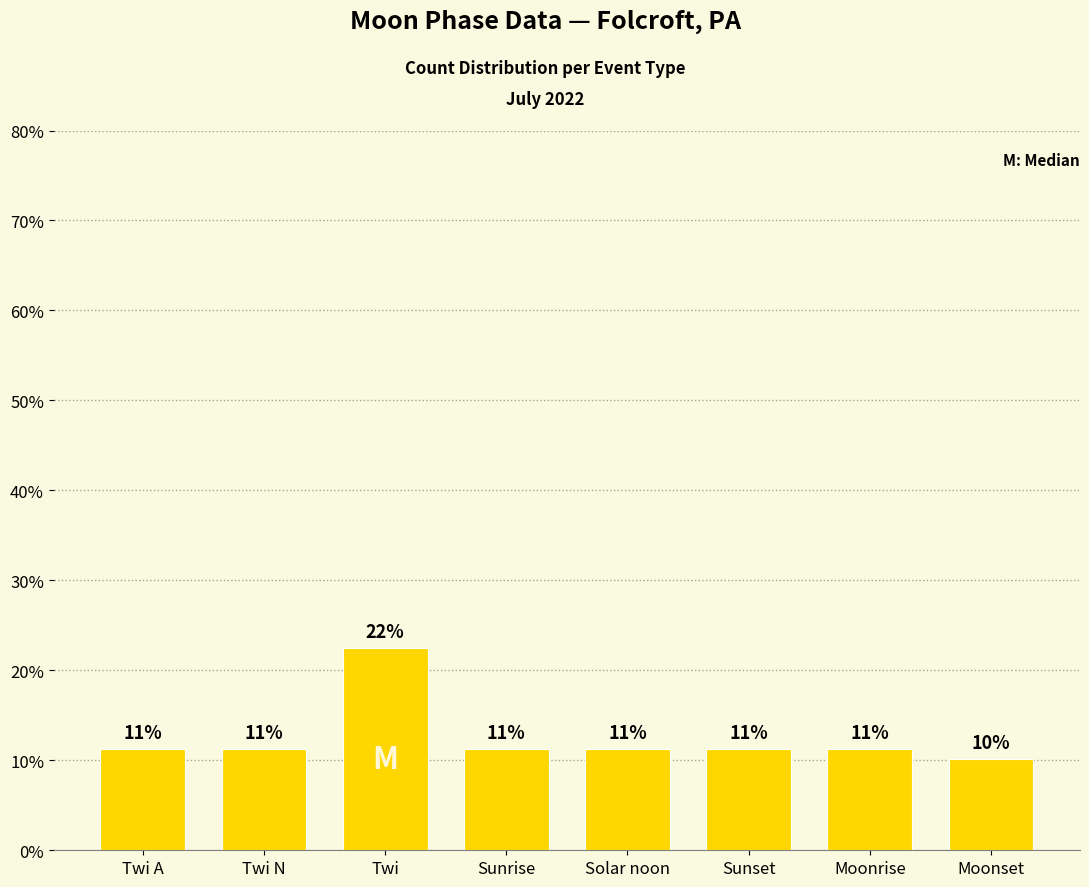

How many values are below 11?

1